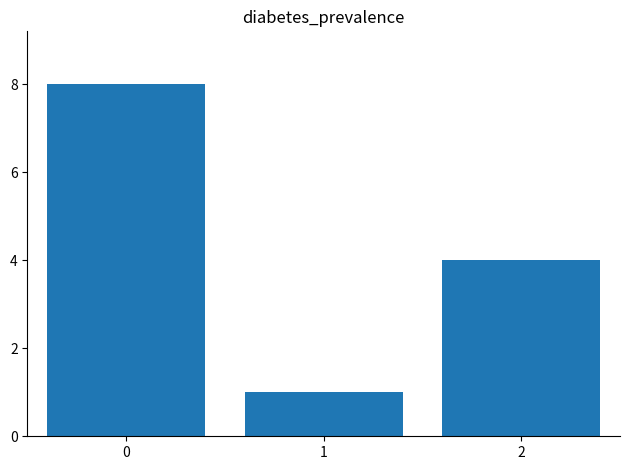

Where is the data nearest to the value 4?

2